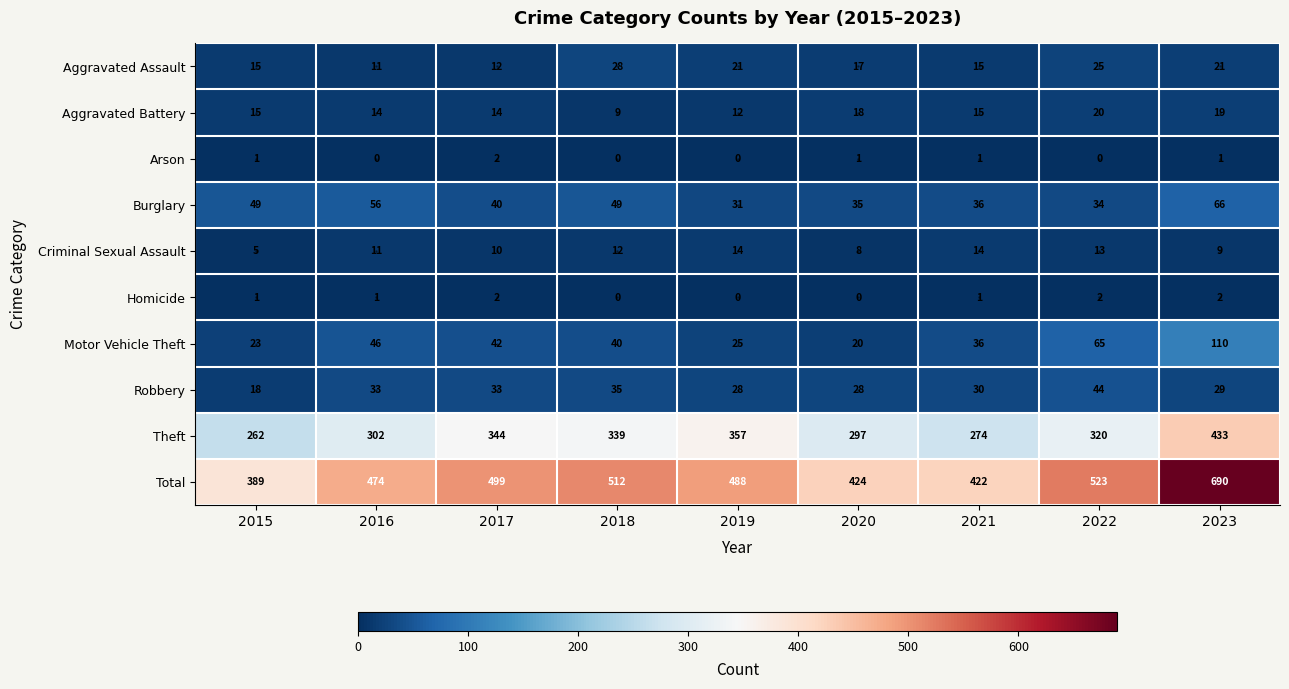

At which label does Burglary first exceed 40?

2015